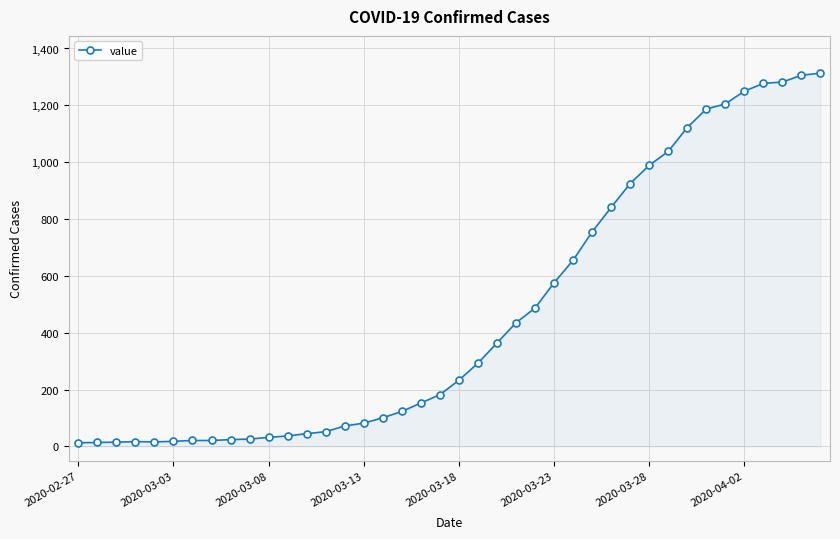

What is the maximum value shown in the chart?

1313